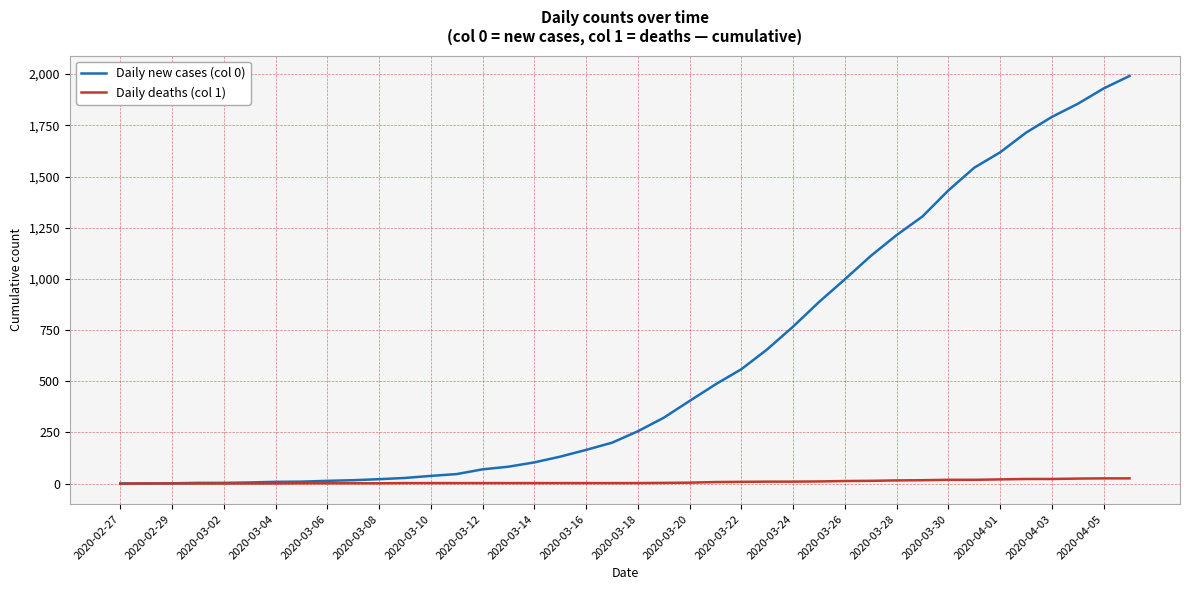

List the series in order of their peak value, lowest first.

Daily deaths (col 1), Daily new cases (col 0)